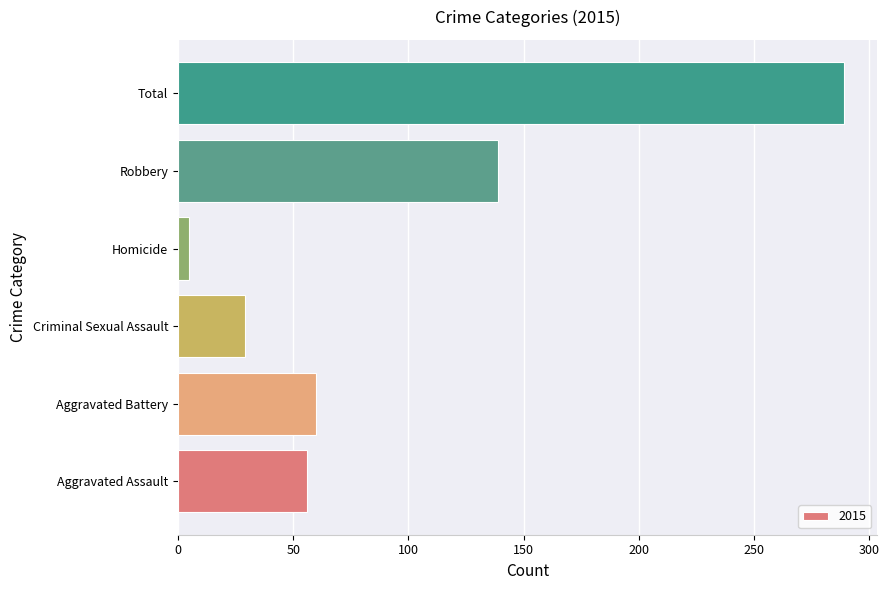

Approximately how many times larger is the value at Total compared to Aggravated Assault?

5.2